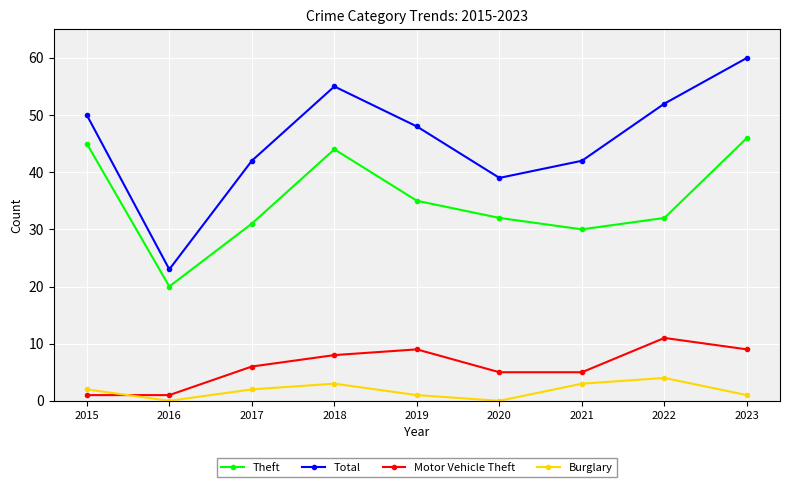

At which category does Total reach its first local valley?

2016